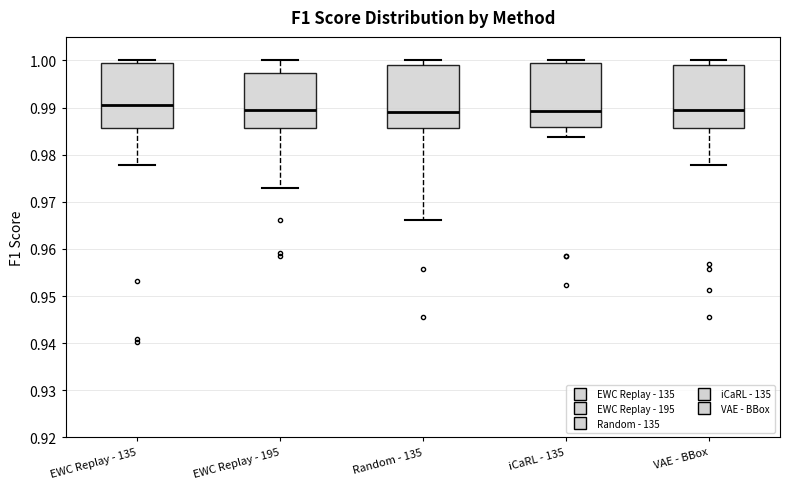

Where is the lower edge of the box for iCaRL - 135 on the y-axis? The values are not printed on the chart, so give them approximately, as read against the axis.

0.986